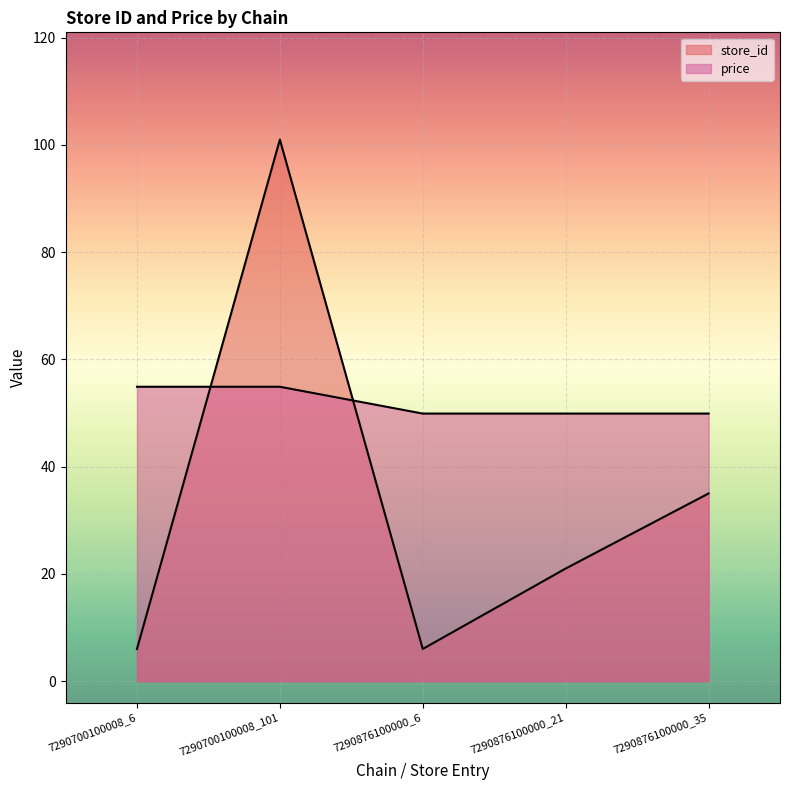

At which category is the sum across all series the highest?

7290700100008_101